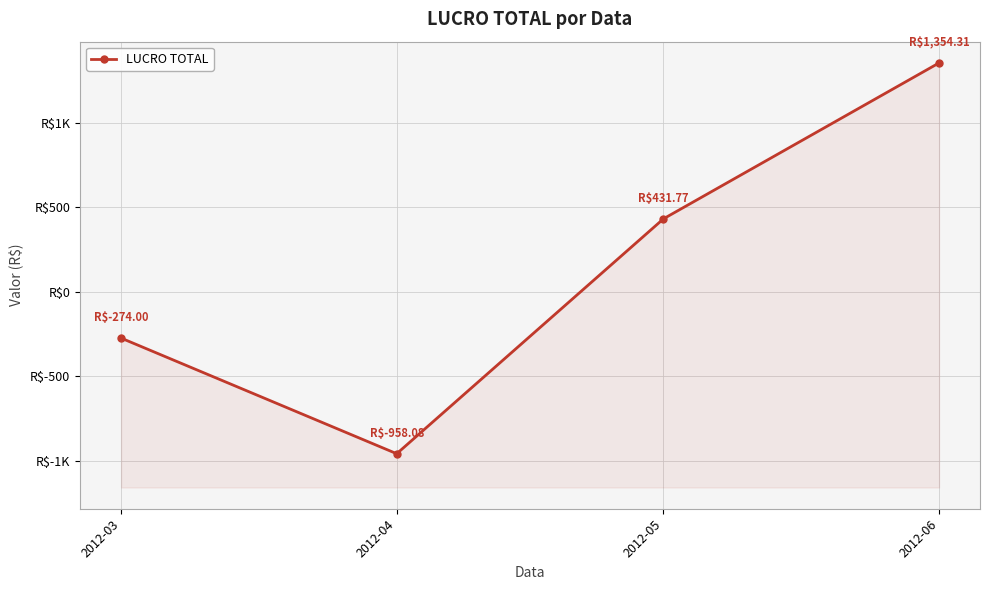

What is the difference between the maximum and minimum values?

2312.4